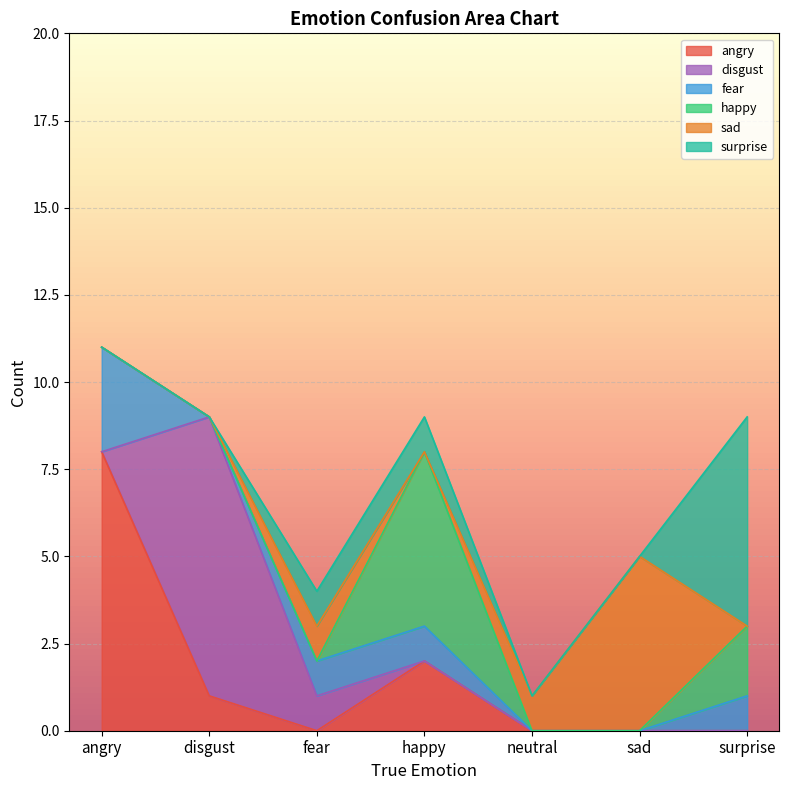

What is the label of the 5th point from the left?

neutral